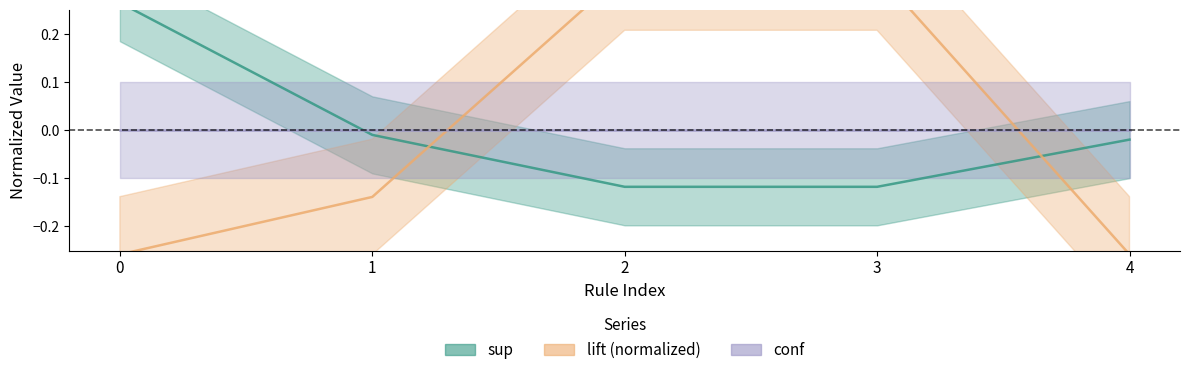

True or false: lift and sup intersect in this chart.

True